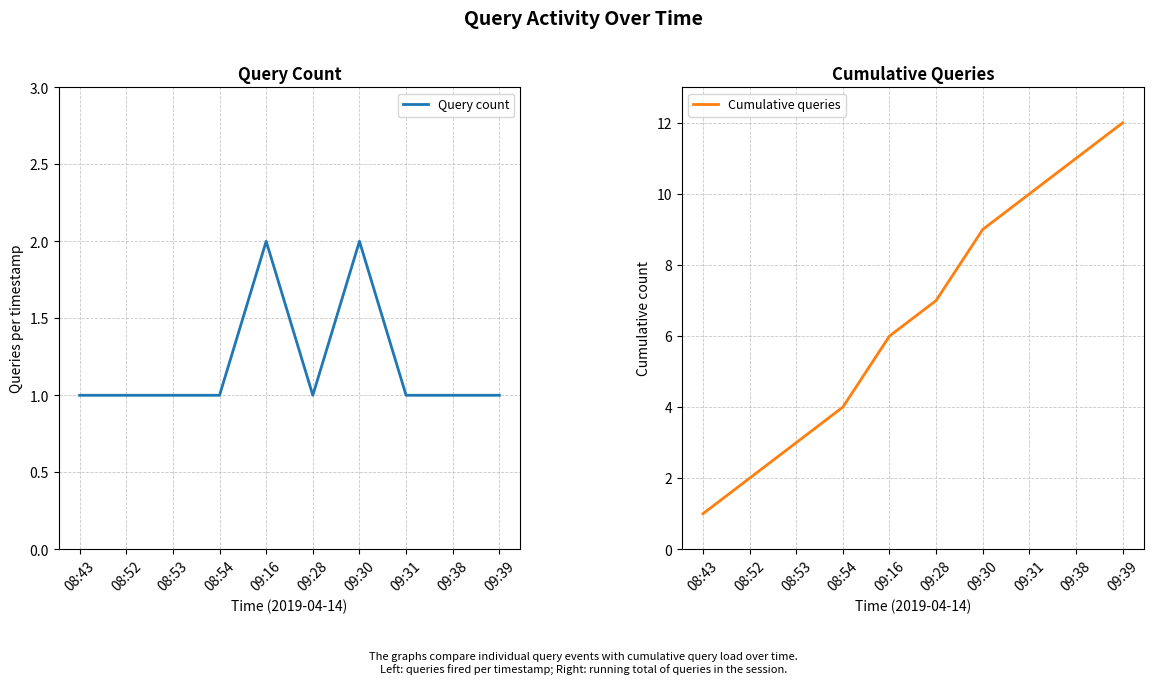

List the series in order of their overall mean, lowest first.

Query count, Cumulative queries